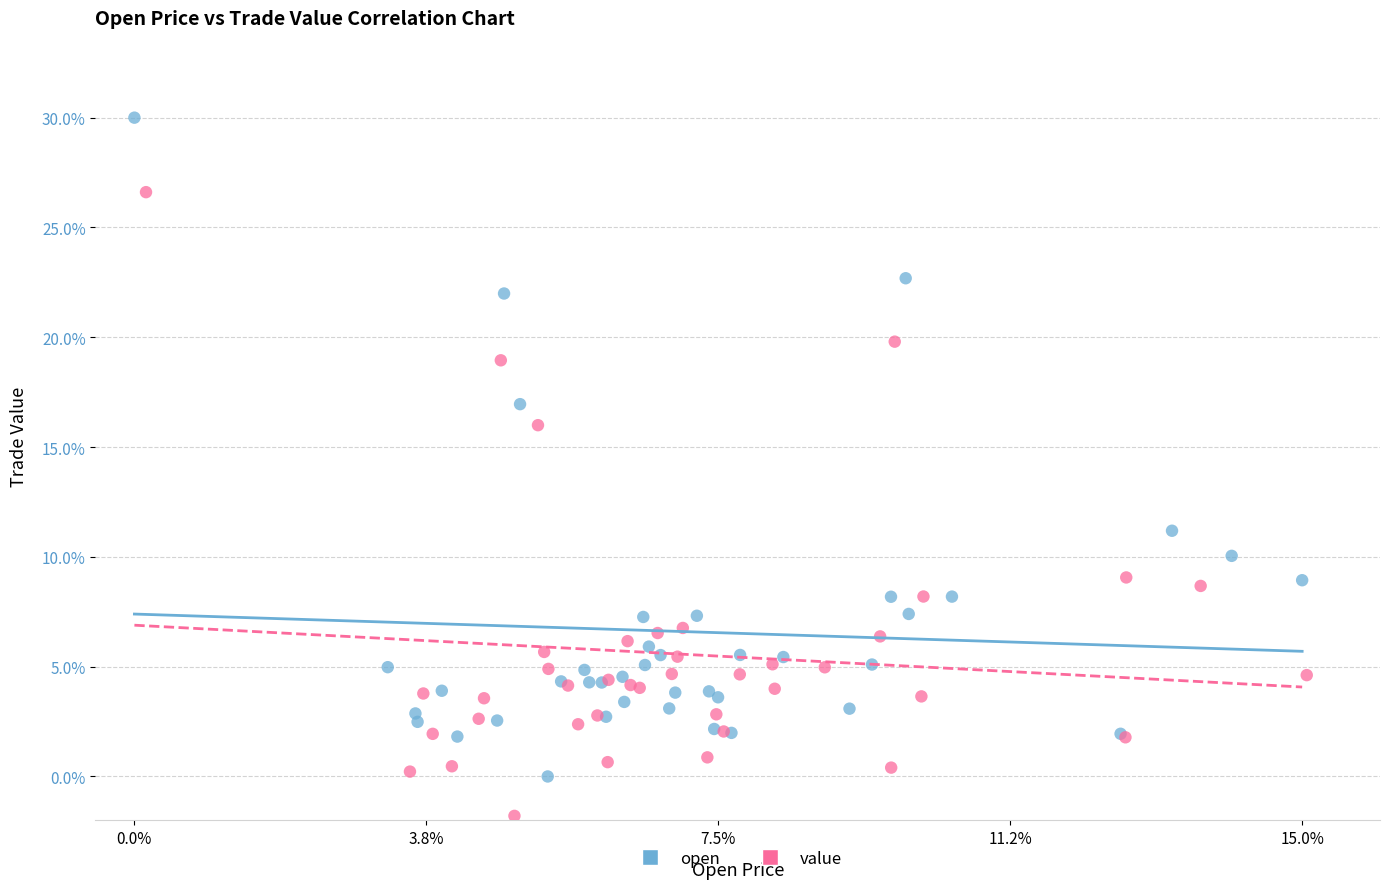

Which series has the widest spread of Y values?

open